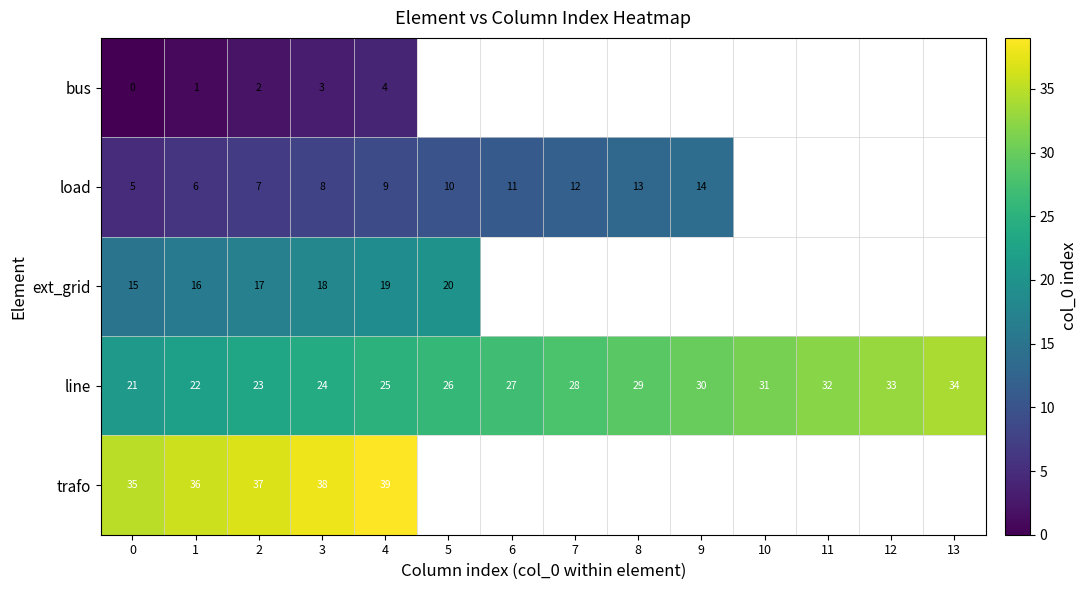

What is the spread (max minus min) of values at 0?

35